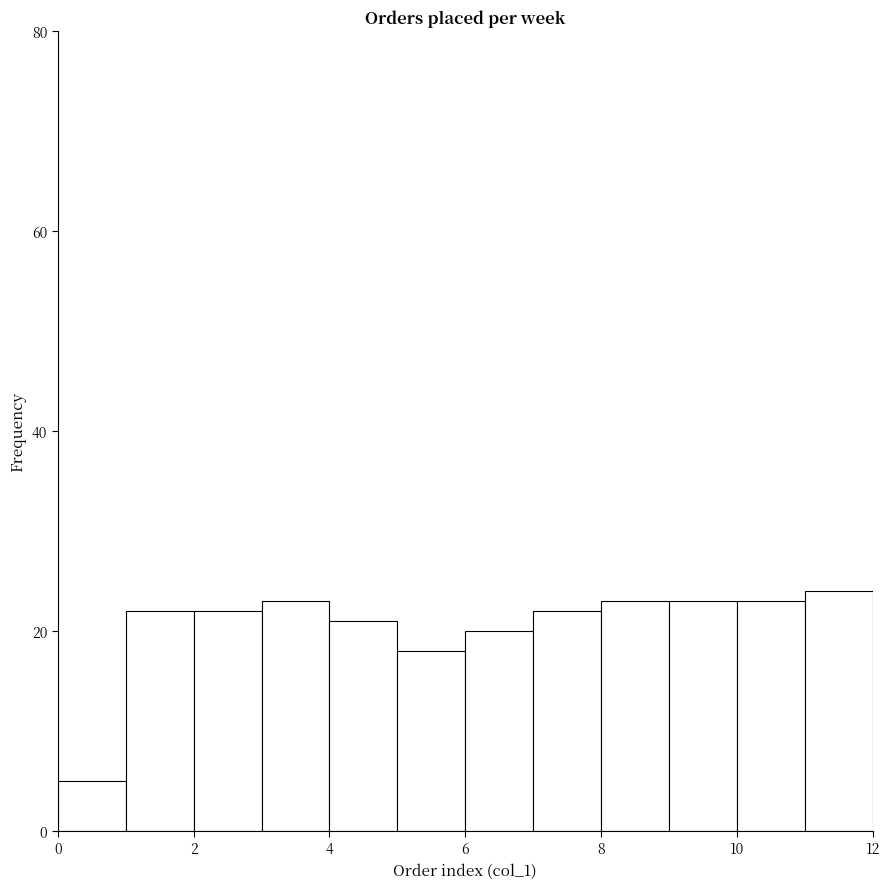

Reading left to right, list every bar in this chart as the range it spans on the x-axis followed by its height. The values are not printed on the chart, so give them approximately, as read against the axis.

0 to 1: 6
1 to 2: 22
2 to 3: 22
3 to 4: 24
4 to 5: 22
5 to 6: 18
6 to 7: 20
7 to 8: 22
8 to 9: 24
9 to 10: 24
10 to 11: 24
11 to 12: 24